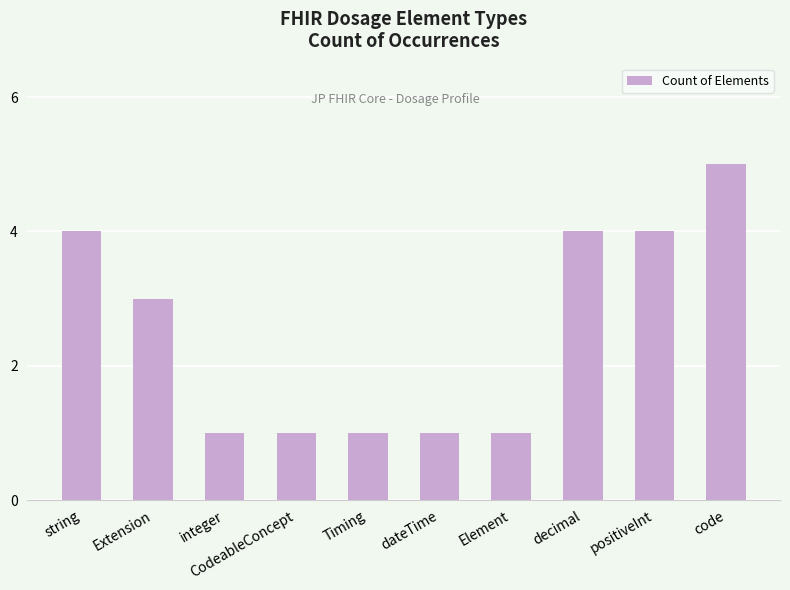

What is the greatest value displayed?

5